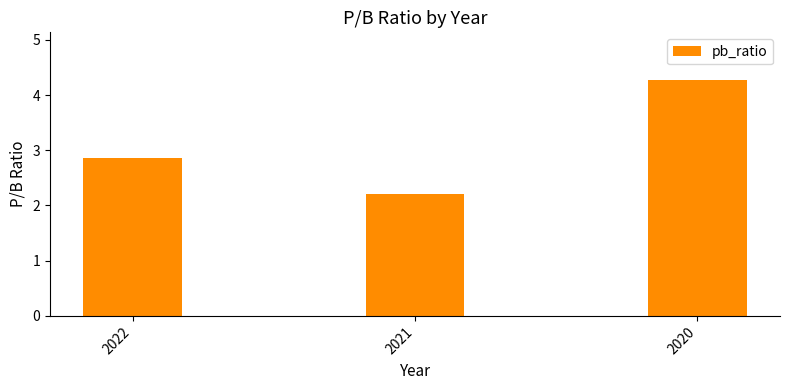

What is the average value?

3.1